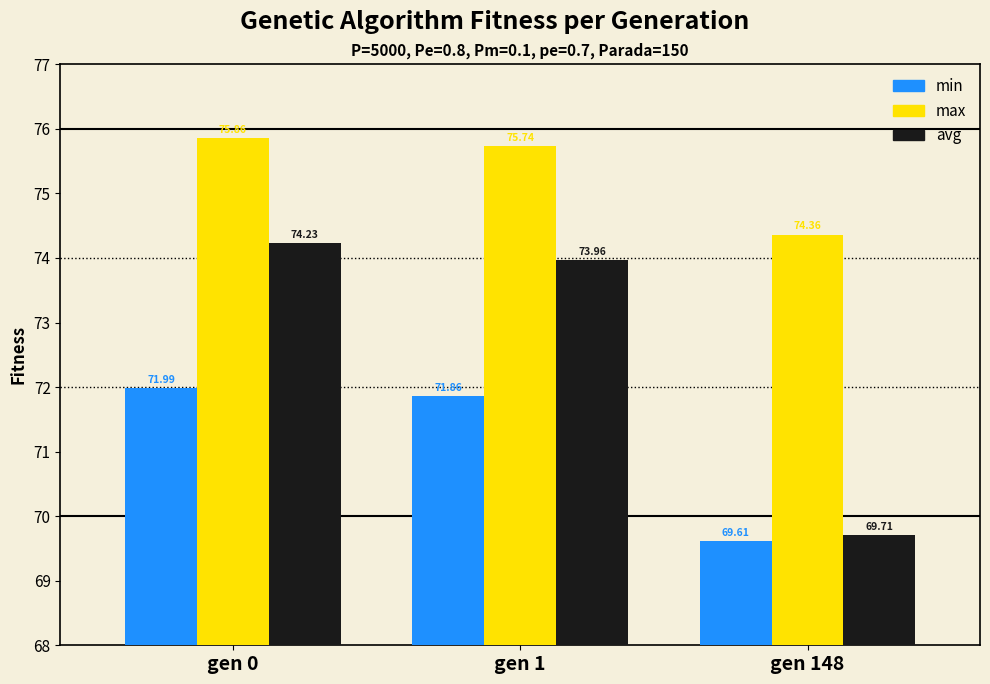

How many groups of bars are there?

3